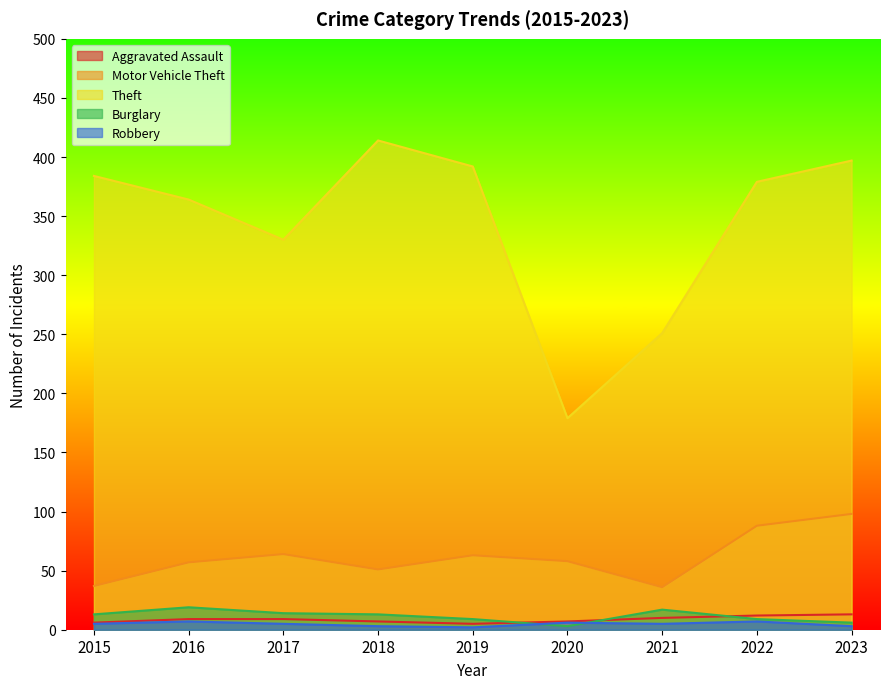

What is the maximum value for Theft?

414